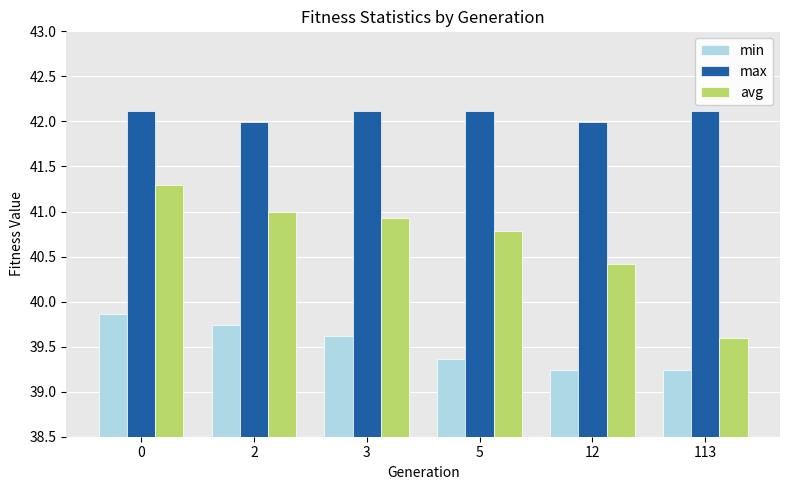

Which series changed the most between 12 and 113?

avg